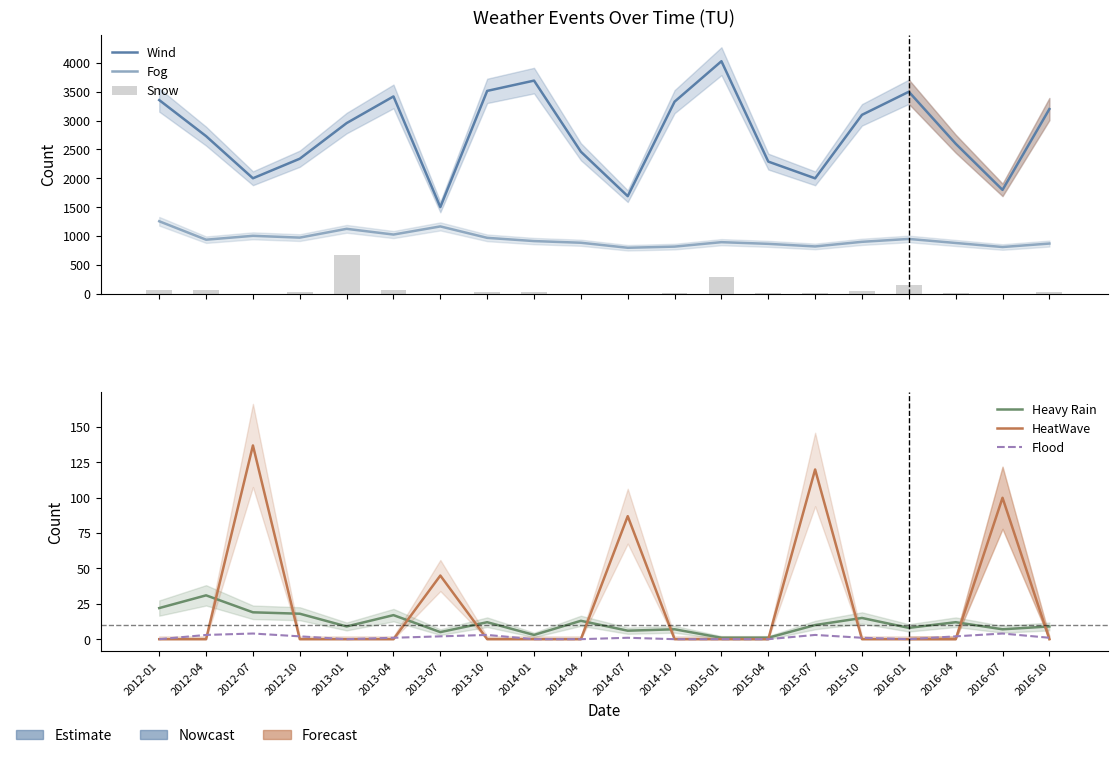

Count the number of data series in this chart.

6